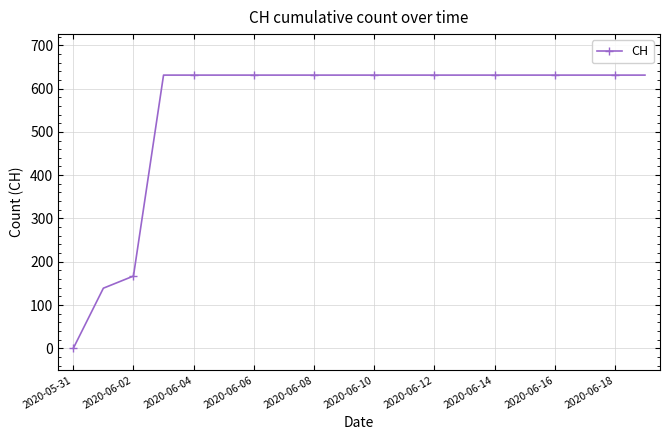

What is the sum of all values?

11033